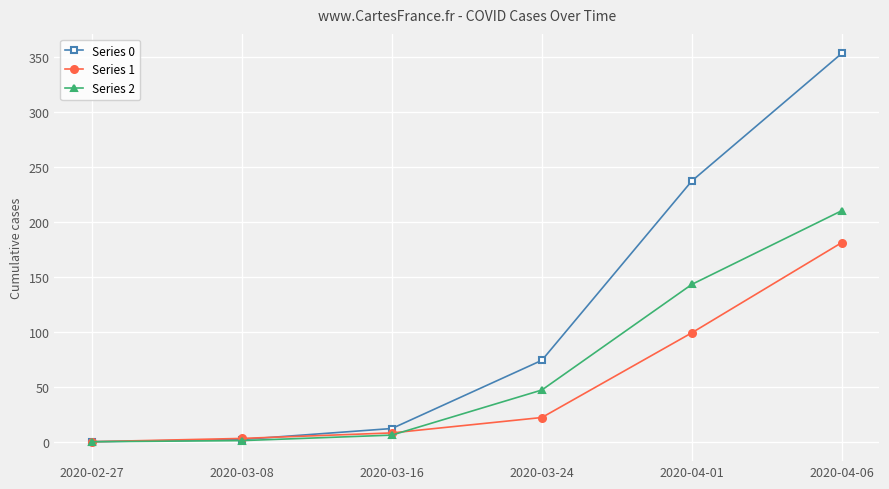

At which category is the sum across all series the highest?

2020-04-06